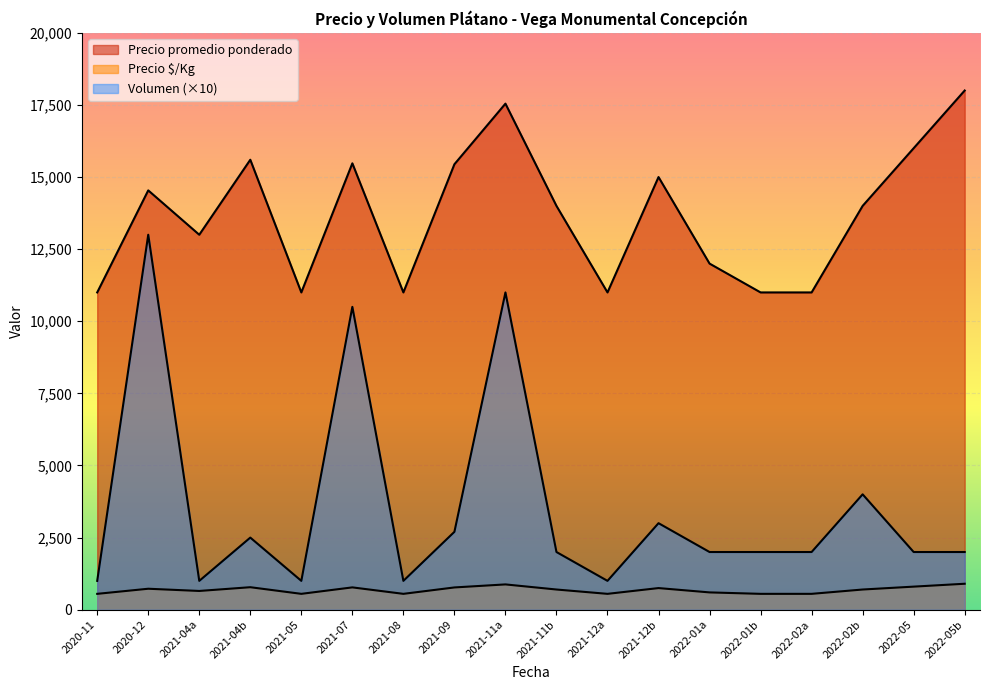

Is it true that Precio $/Kg equals 1068 at 2021-12b?

False